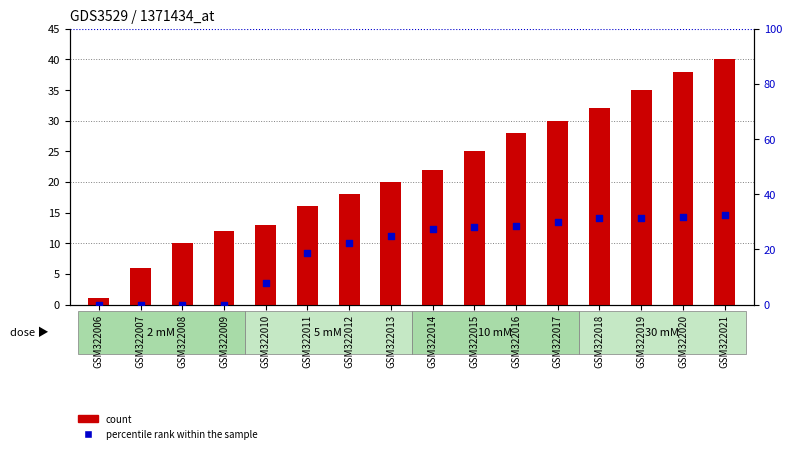

Which series has the largest Y range (max minus min)?

count